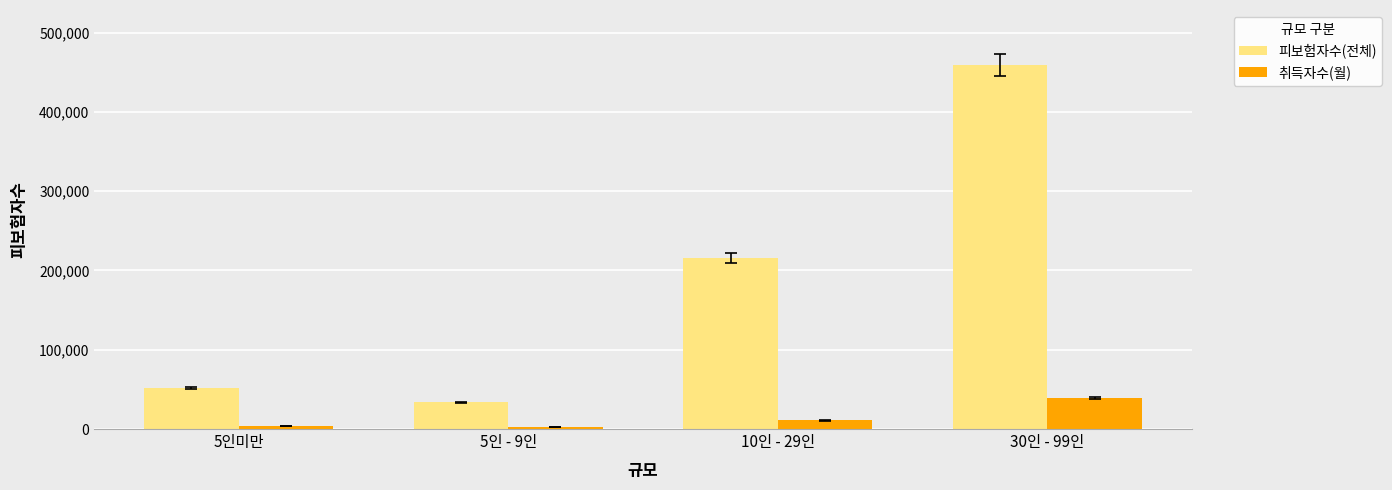

What is the label of the 1st bar from the right?

30인 - 99인